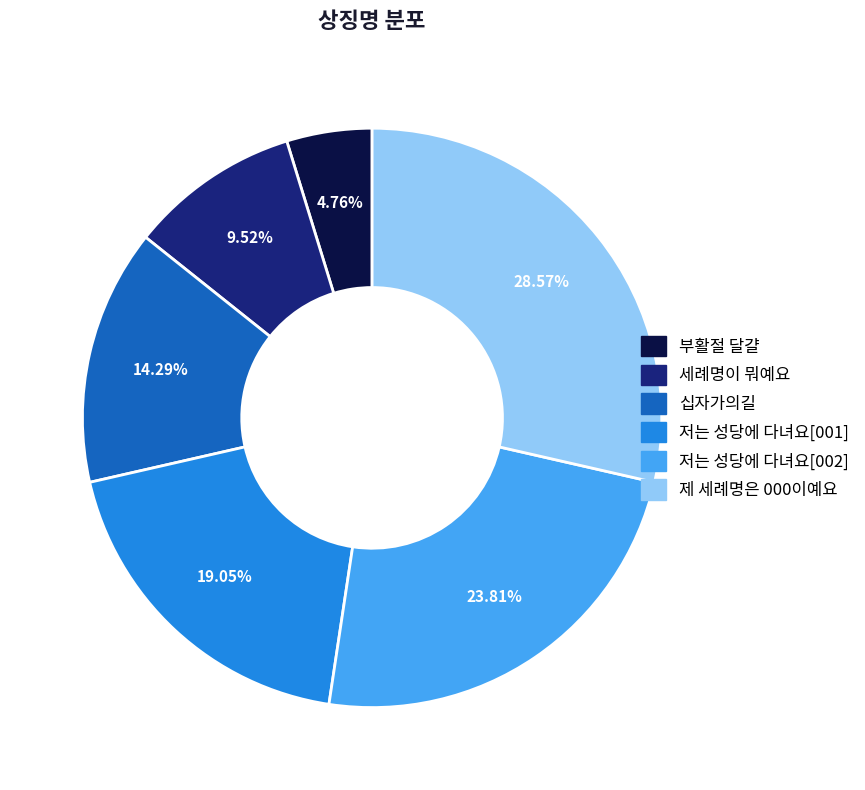

Is it true that 저는 성당에 다녀요[001] is 24% of the pie?

False